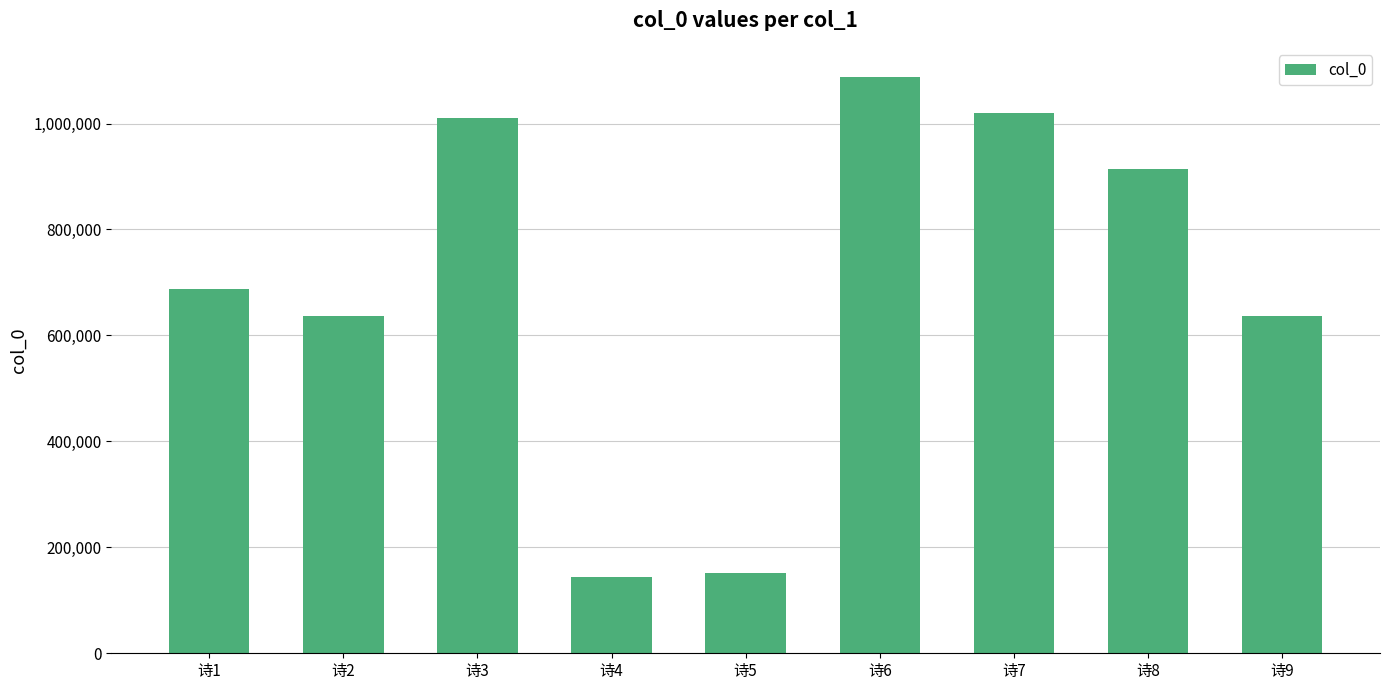

What is the greatest value displayed?

1088456